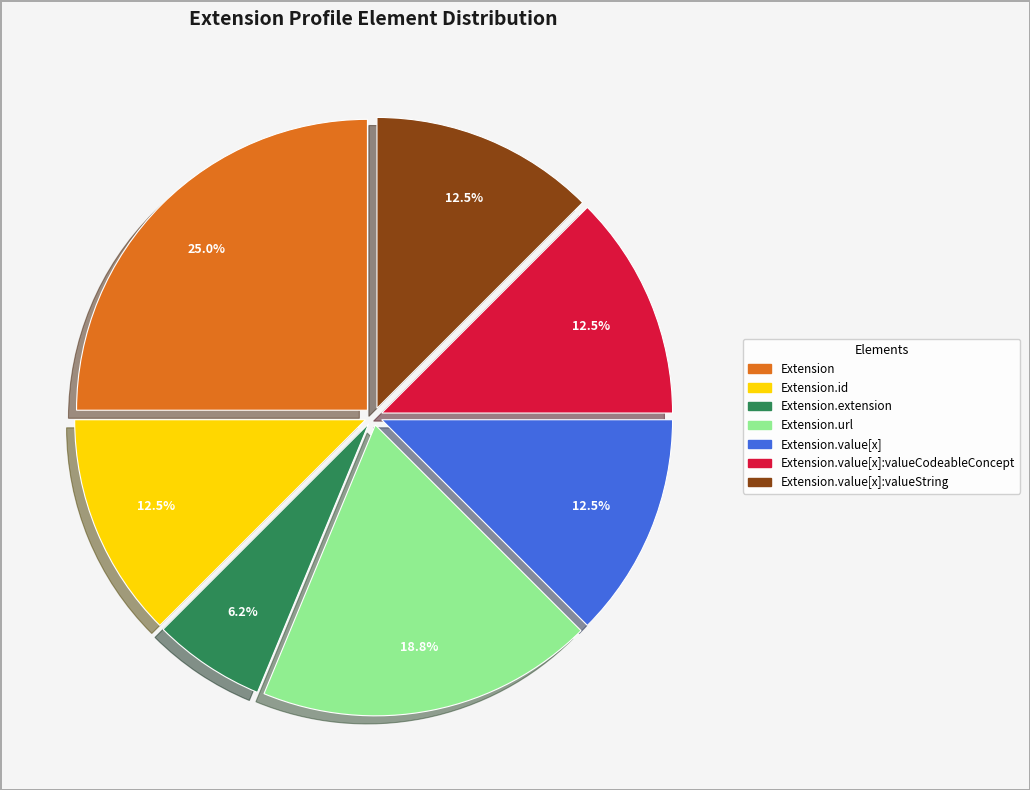

Is there a majority slice in this chart?

No